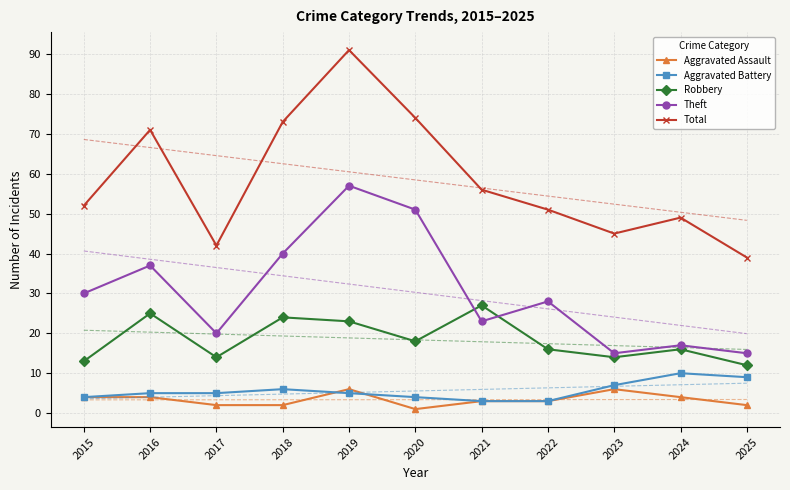

Reading left to right, extract all data points from this chart.

Aggravated Assault: 2015=4	2016=4	2017=2	2018=2	2019=6	2020=1	2021=3	2022=3	2023=6	2024=4	2025=2
Aggravated Battery: 2015=4	2016=5	2017=5	2018=6	2019=5	2020=4	2021=3	2022=3	2023=7	2024=10	2025=9
Robbery: 2015=13	2016=25	2017=14	2018=24	2019=23	2020=18	2021=27	2022=16	2023=14	2024=16	2025=12
Theft: 2015=30	2016=37	2017=20	2018=40	2019=57	2020=51	2021=23	2022=28	2023=15	2024=17	2025=15
Total: 2015=52	2016=71	2017=42	2018=73	2019=91	2020=74	2021=56	2022=51	2023=45	2024=49	2025=39